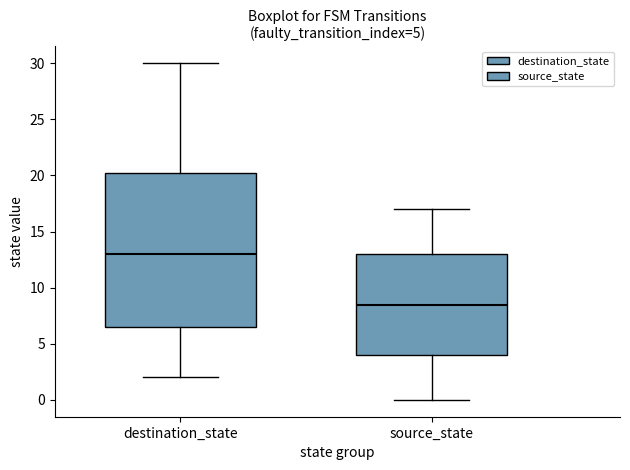

Which box is the tallest, from its lower edge to its upper edge?

destination_state